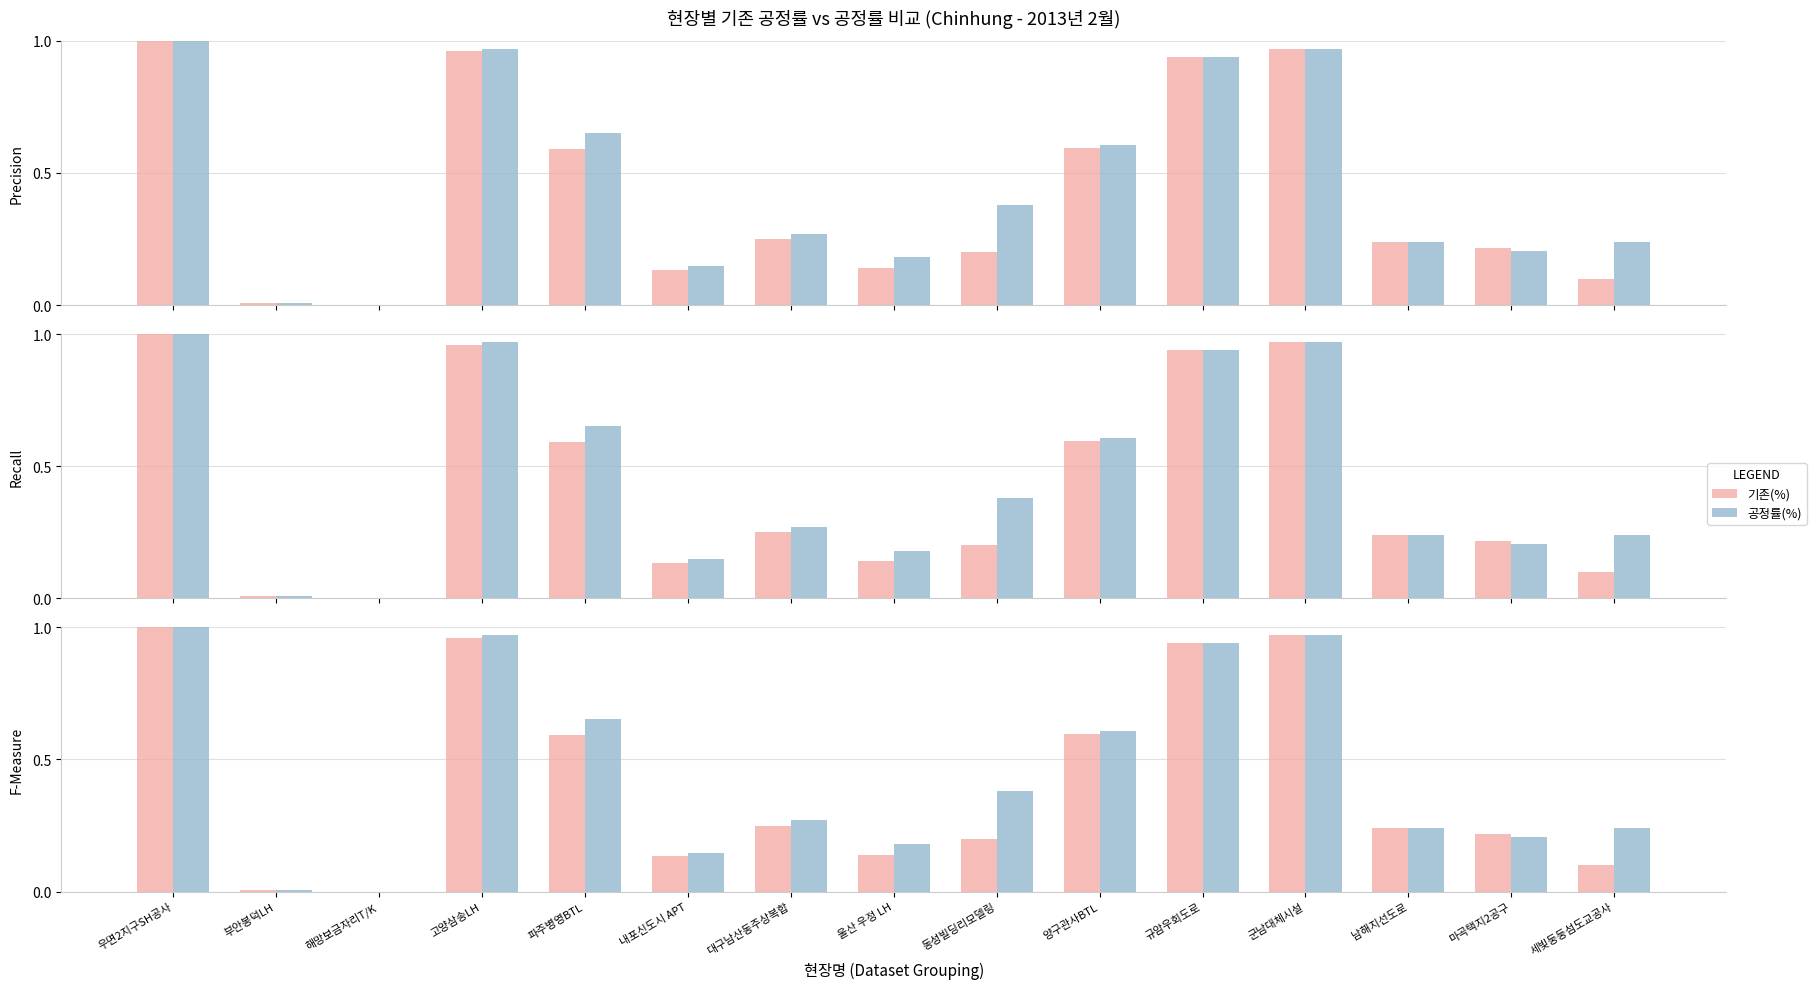

How many values in 공정률(%) are above zero?

14